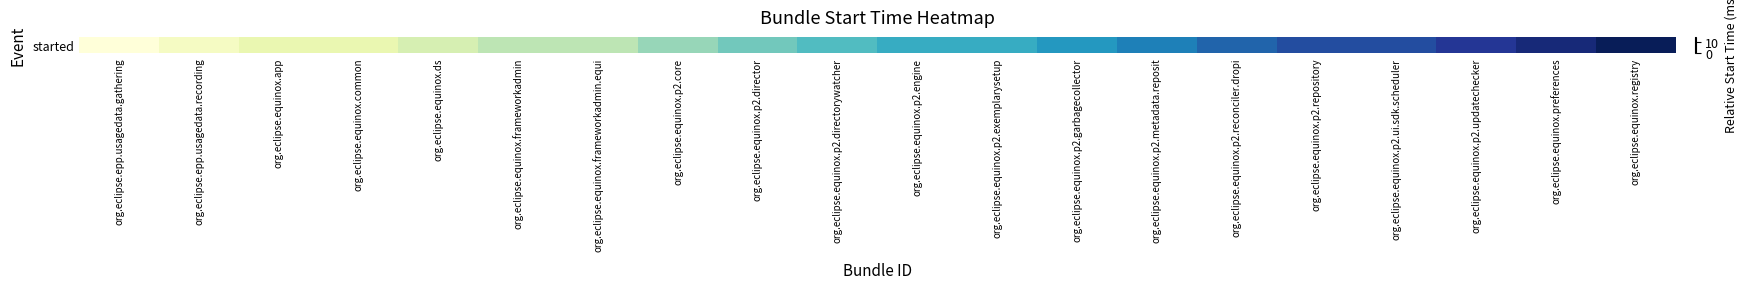

What is the ratio of the value at org.eclipse.equinox.preferences to the value at org.eclipse.equinox.p2.engine?

1.8